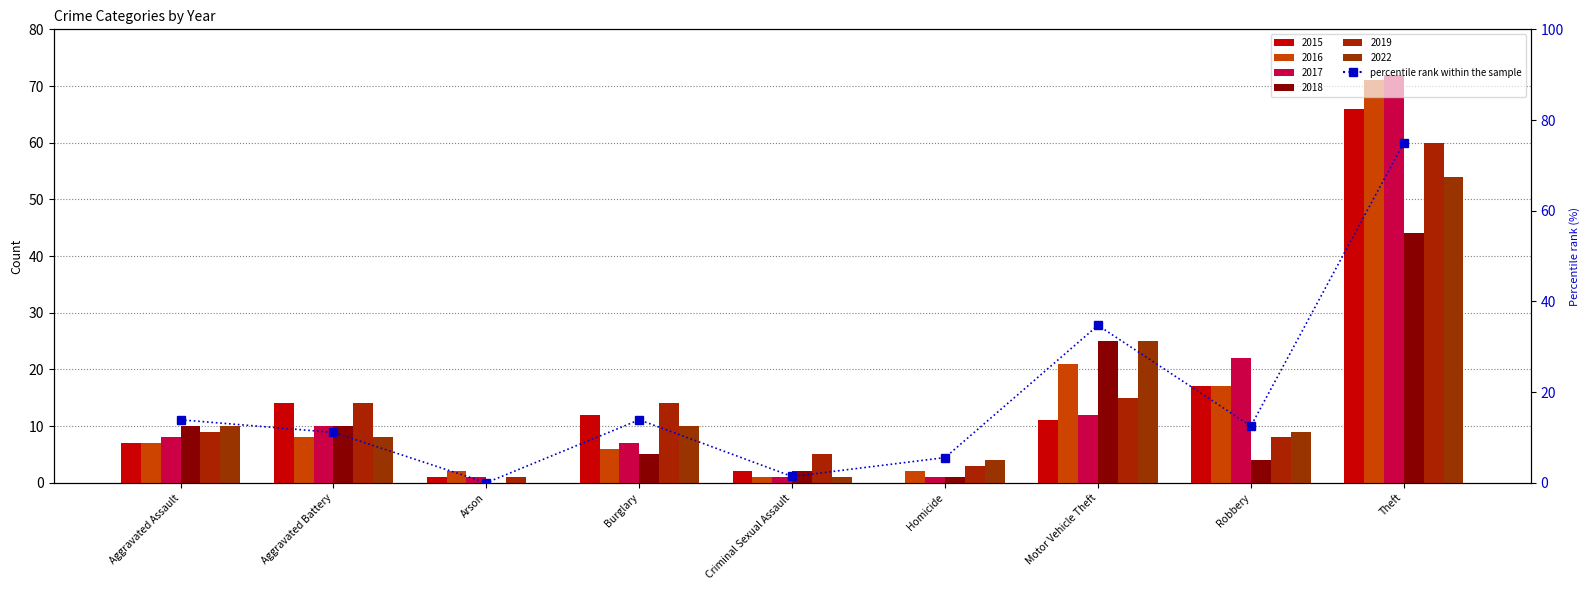

What is the average value?

18.7